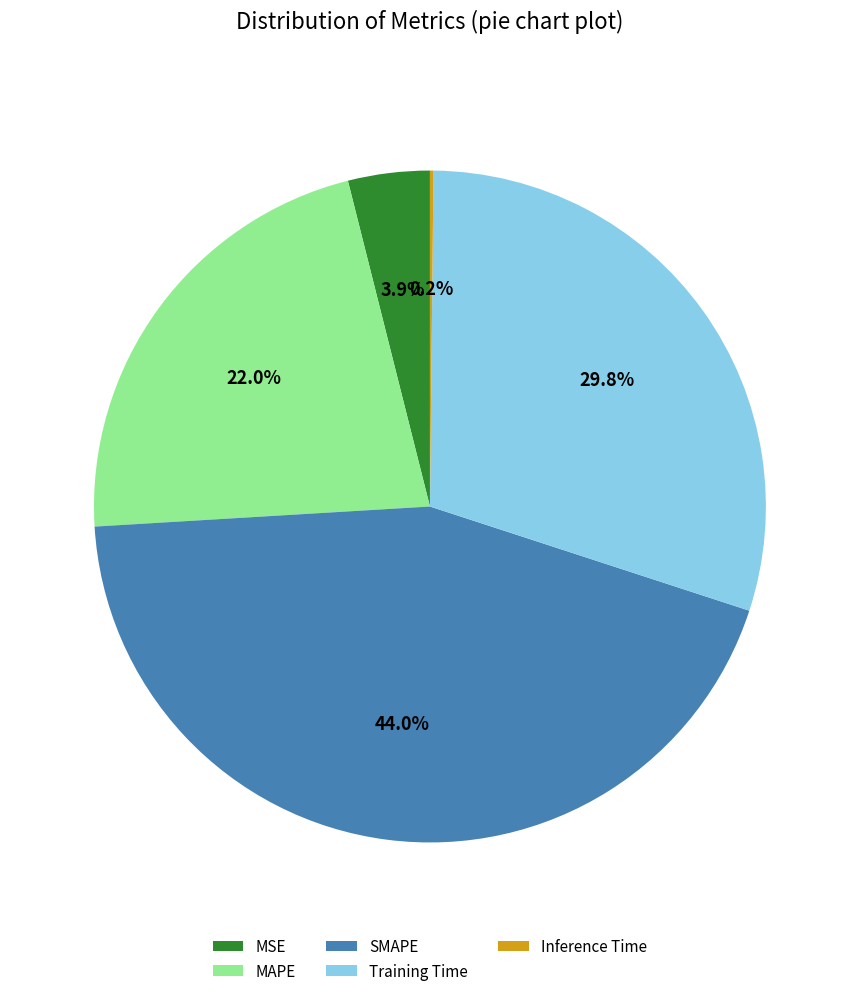

Which has a higher value, MAPE or Training Time?

Training Time